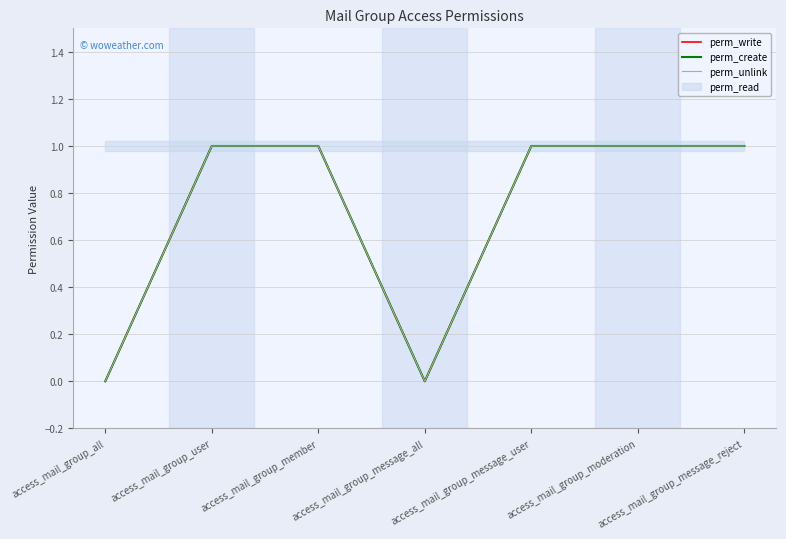

Count the perm_unlink values in the range 0 to 1.

7